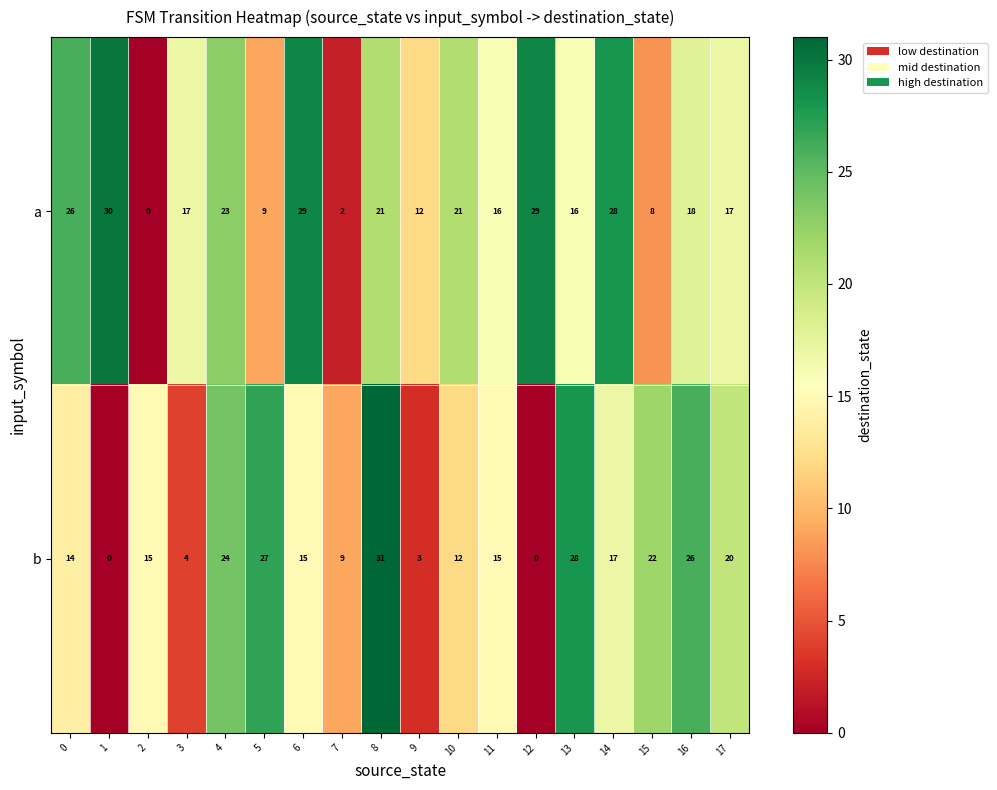

Which category has the highest value across all series?

8